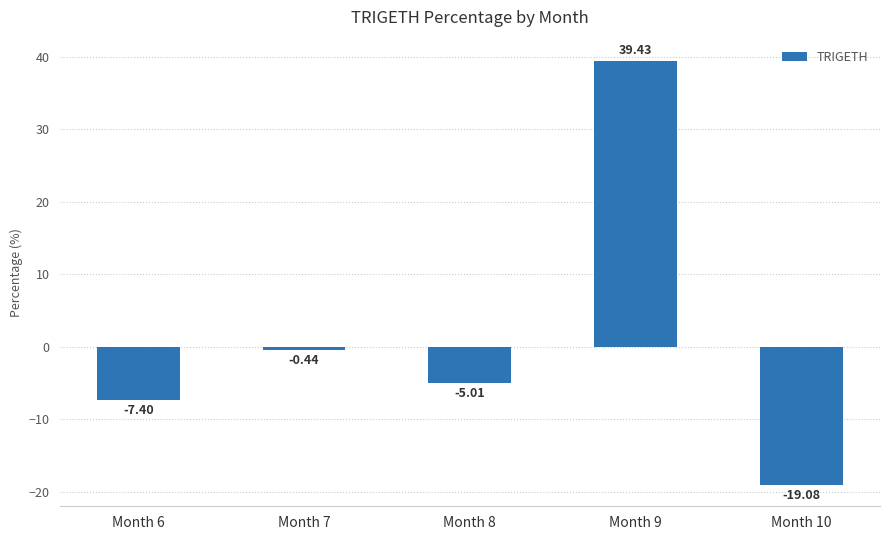

What is the change in value from Month 7 to Month 8?

-4.6